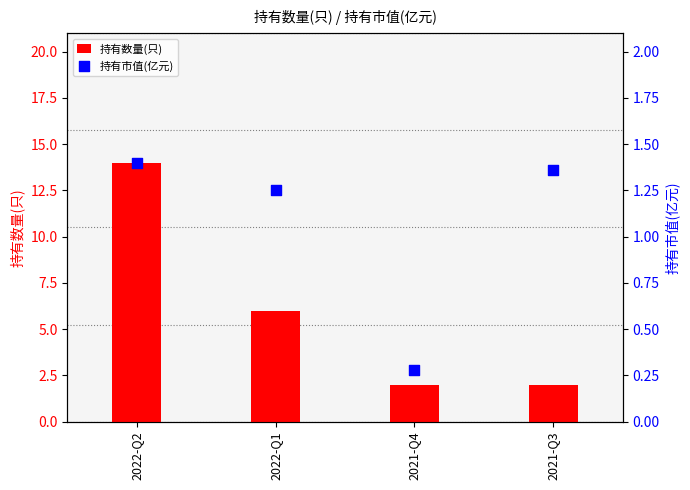

What is the total value across all series at 2022-Q1?

7.2